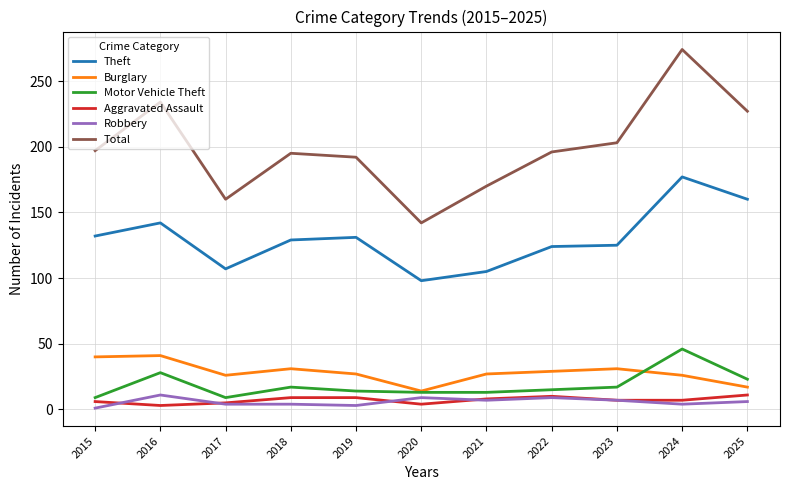

What is the total value across all series at 2016?

459